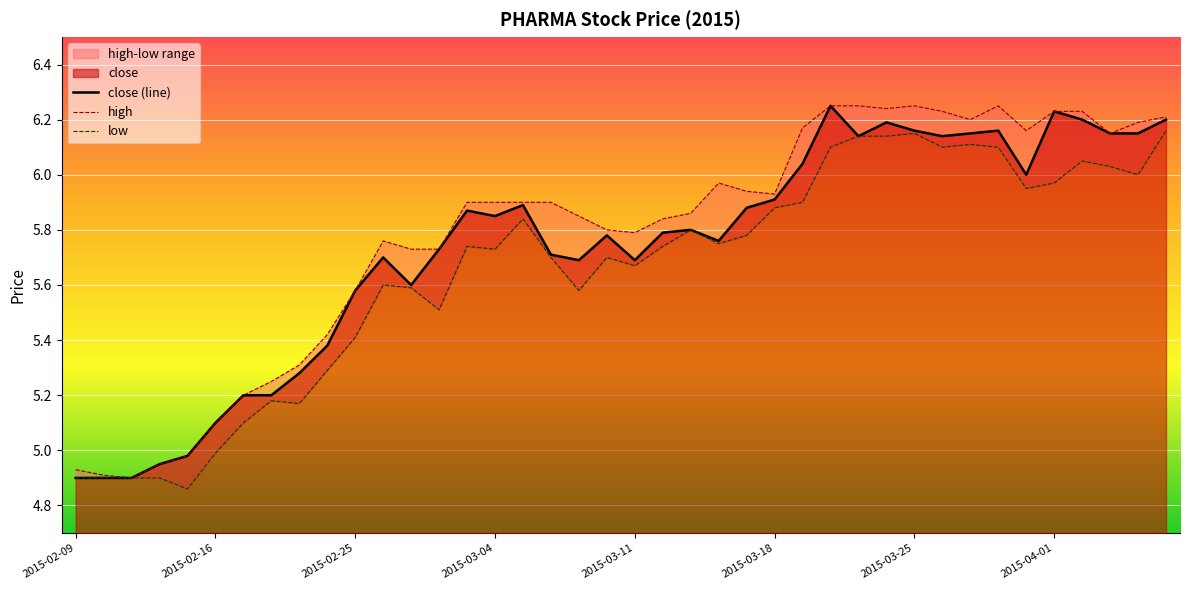

At how many categories does at least one series exceed 5?

35